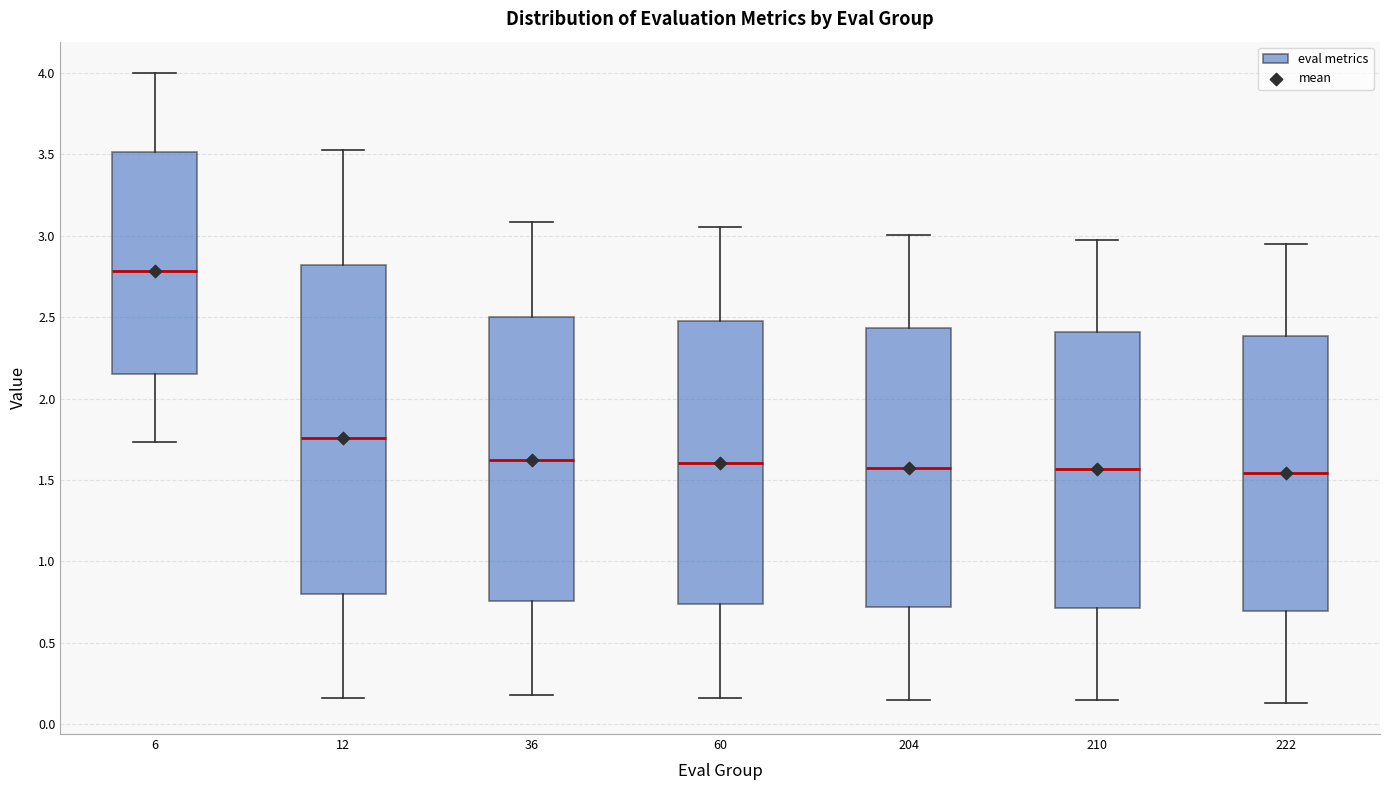

Reading left to right, read every box against the y-axis: the position of its median line, the range the box covers, and the ends of its whiskers. The values are not printed on the chart, so give them approximately, as read against the axis.

6: median 2.80, box 2.15 to 3.50, whiskers 1.75 to 4.00
12: median 1.75, box 0.80 to 2.80, whiskers 0.15 to 3.55
36: median 1.60, box 0.75 to 2.50, whiskers 0.20 to 3.10
60: median 1.60, box 0.75 to 2.45, whiskers 0.15 to 3.05
204: median 1.55, box 0.70 to 2.45, whiskers 0.15 to 3.00
210: median 1.55, box 0.70 to 2.40, whiskers 0.15 to 3.00
222: median 1.55, box 0.70 to 2.40, whiskers 0.15 to 2.95